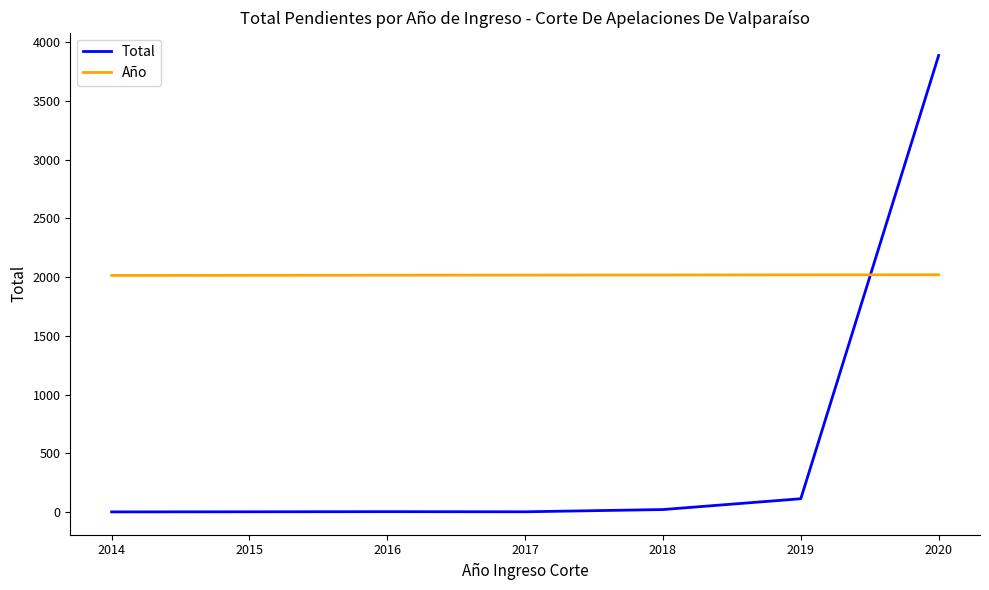

Which series has the largest total across all categories?

Año